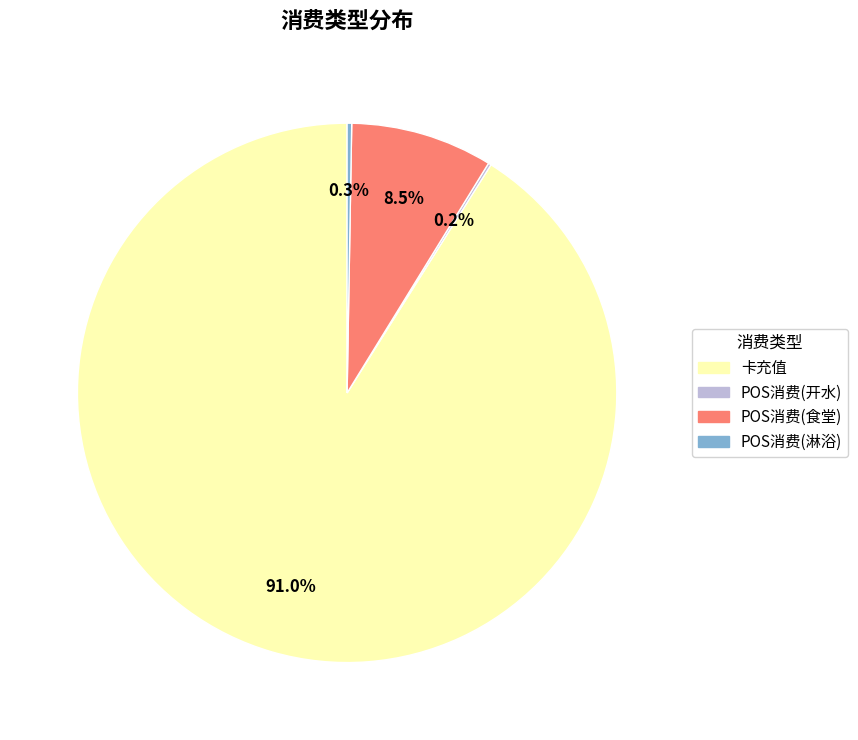

What is the largest slice in the pie chart?

卡充值